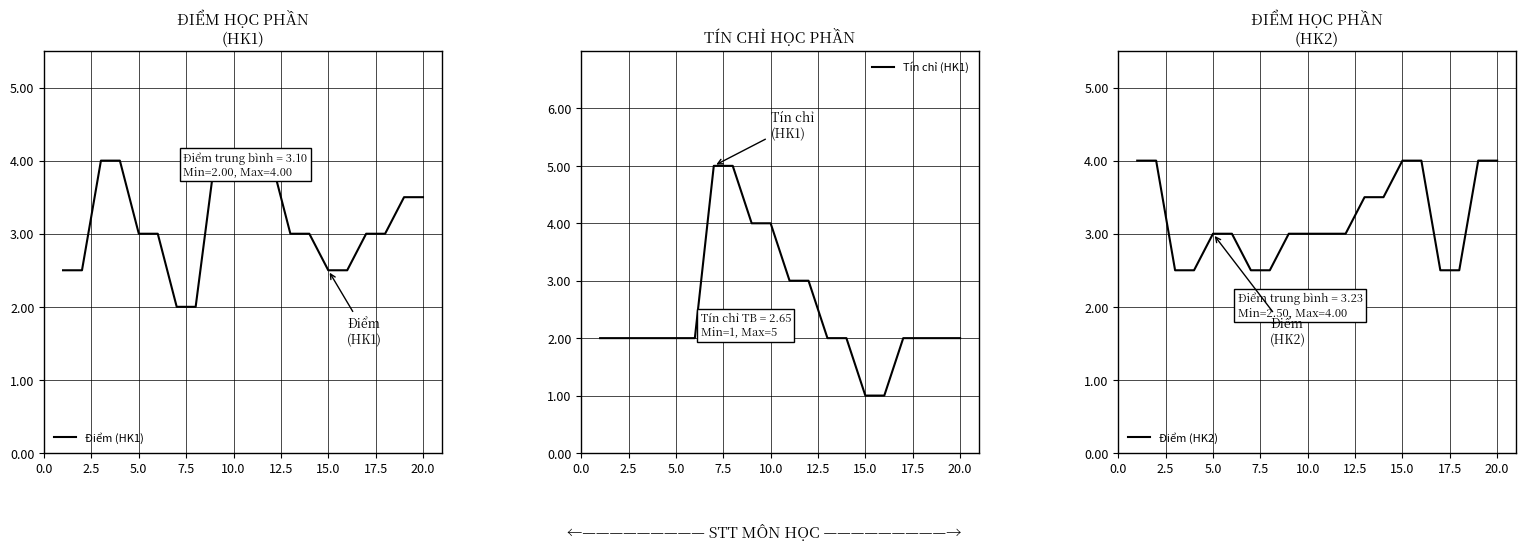

Reading left to right, transcribe all the data shown in this chart.

Điểm (HK1): 2.5	2.5	4.0	4.0	3.0	3.0	2.0	2.0	4.0	4.0	4.0	4.0	3.0	3.0	2.5	2.5	3.0	3.0	3.5	3.5
Tín chỉ (HK1): 2.0	2.0	2.0	2.0	2.0	2.0	5.0	5.0	4.0	4.0	3.0	3.0	2.0	2.0	1.0	1.0	2.0	2.0	2.0	2.0
Điểm (HK2): 4.0	4.0	2.5	2.5	3.0	3.0	2.5	2.5	3.0	3.0	3.0	3.0	3.5	3.5	4.0	4.0	2.5	2.5	4.0	4.0